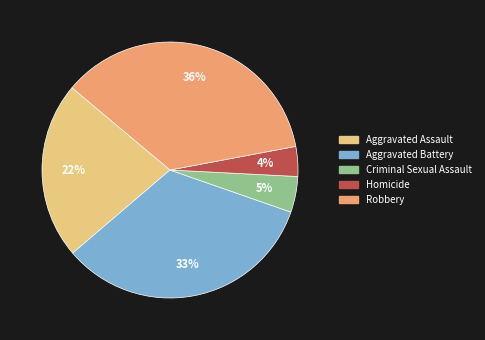

Is there any slice that represents more than half of the pie?

No